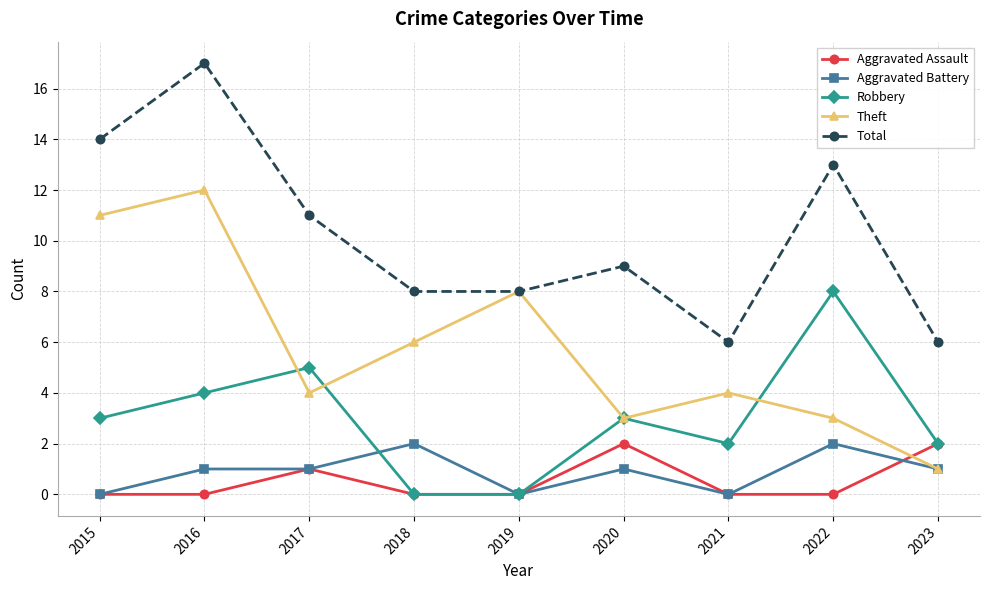

How many values in the Total series are below 9?

4